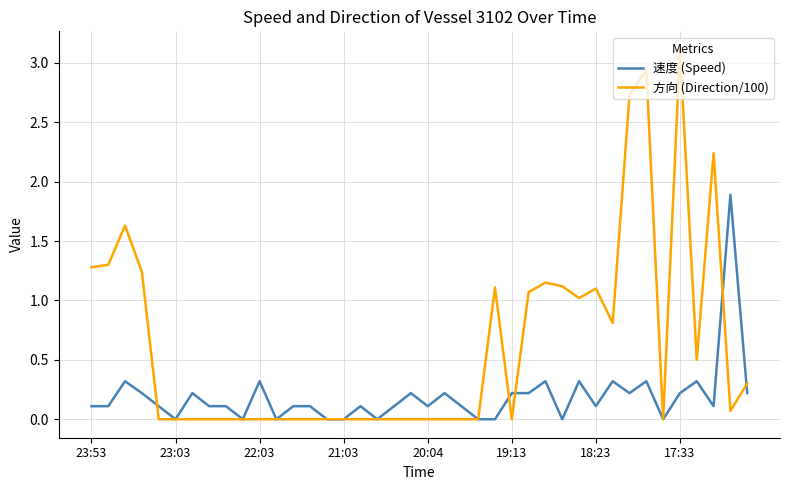

Which series has the largest range (max minus min)?

方向 (Direction/100)